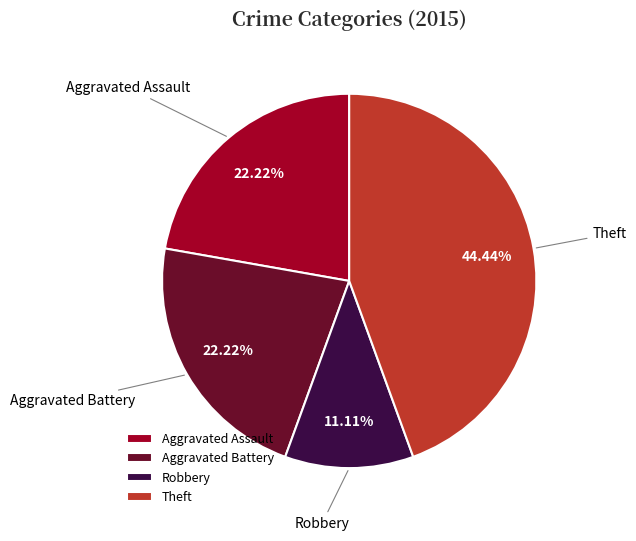

To the nearest percent, what is the difference between the Aggravated Battery and Robbery slice percentages?

11%